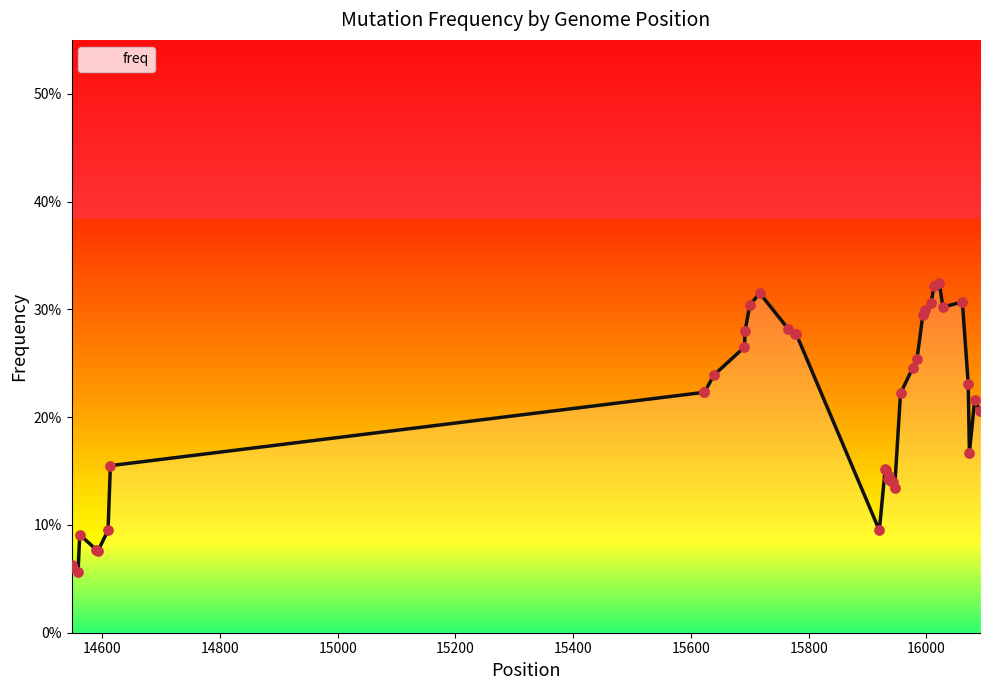

Is this an area chart (filled region under the line)?

Yes